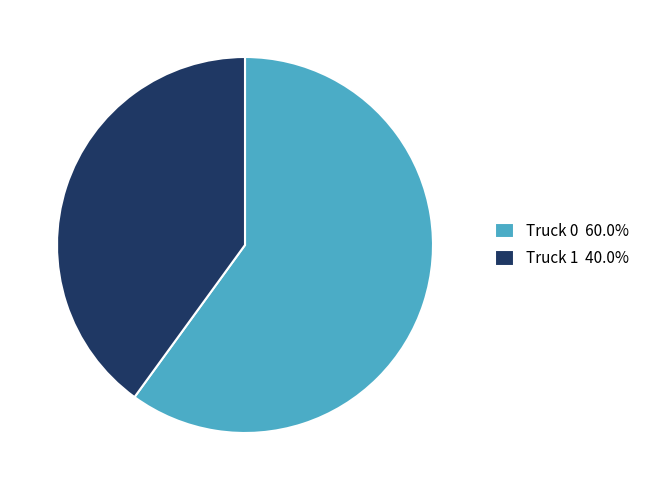

Which has a higher value, Truck 0 or Truck 1?

Truck 0